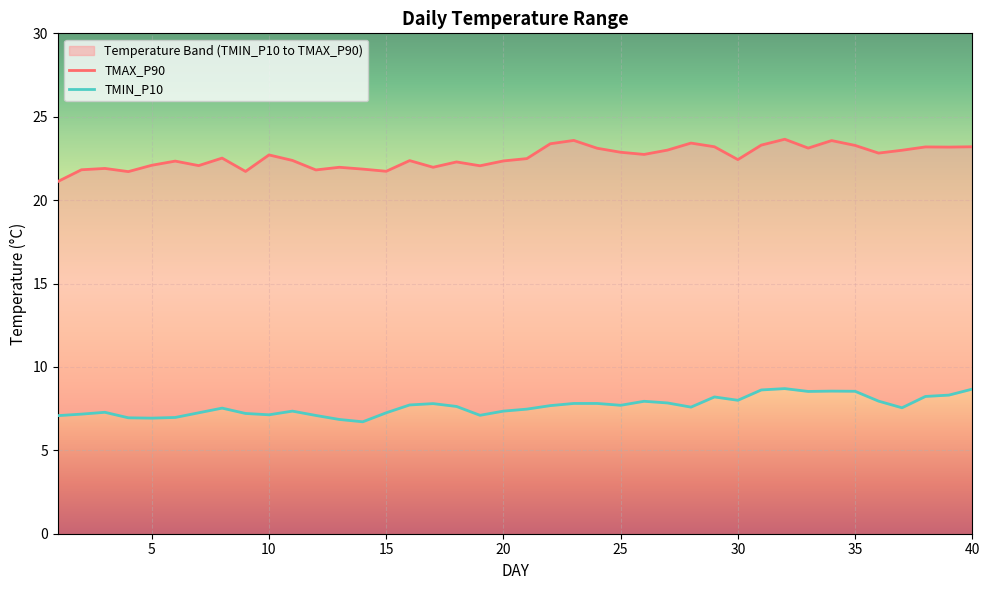

What value does the TMAX_P90 series have at 22?

23.4